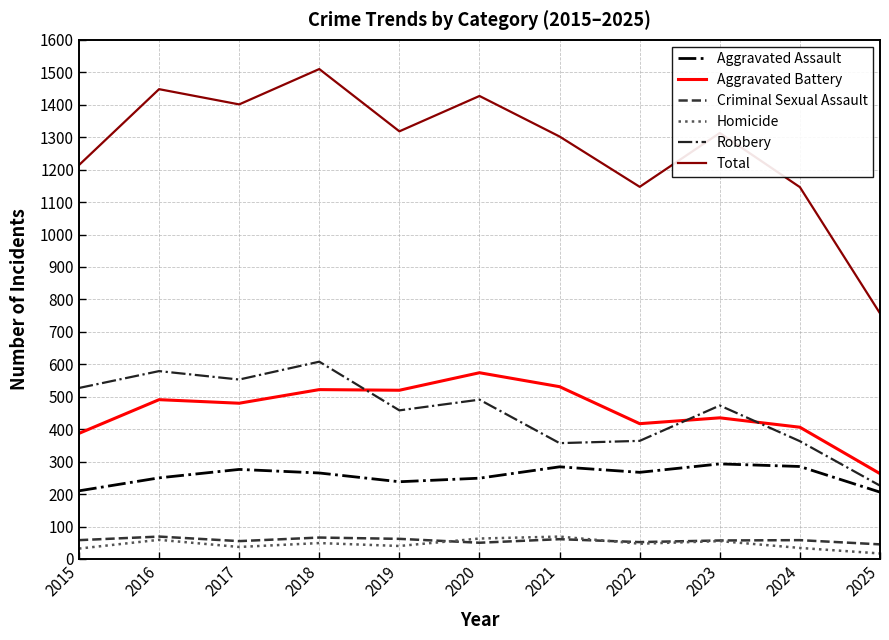

The Criminal Sexual Assault series shows 58 at 2015. True or false?

True